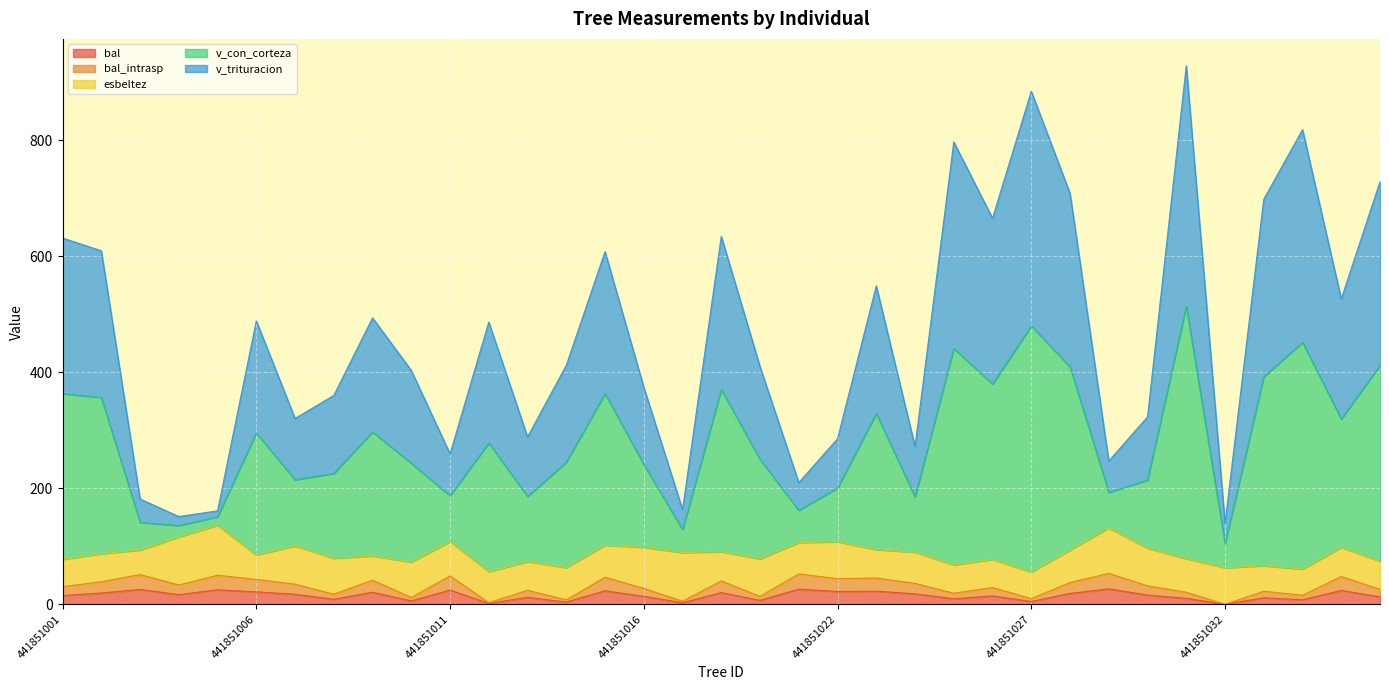

How many categories are shown in the chart?

35